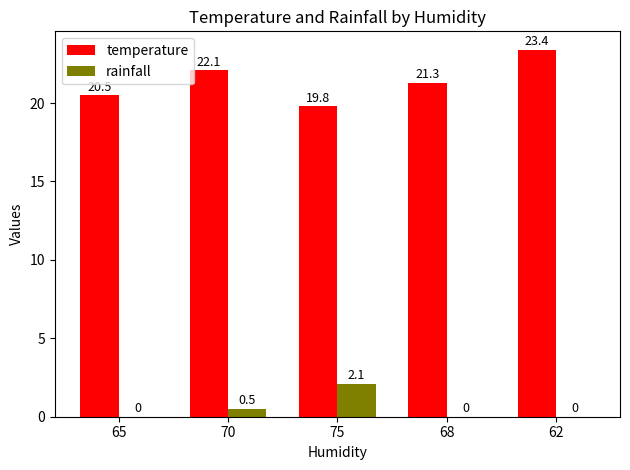

Reading left to right, extract all data points from this chart.

temperature: 20.5	22.1	19.8	21.3	23.4
rainfall: 0.0	0.5	2.1	0.0	0.0